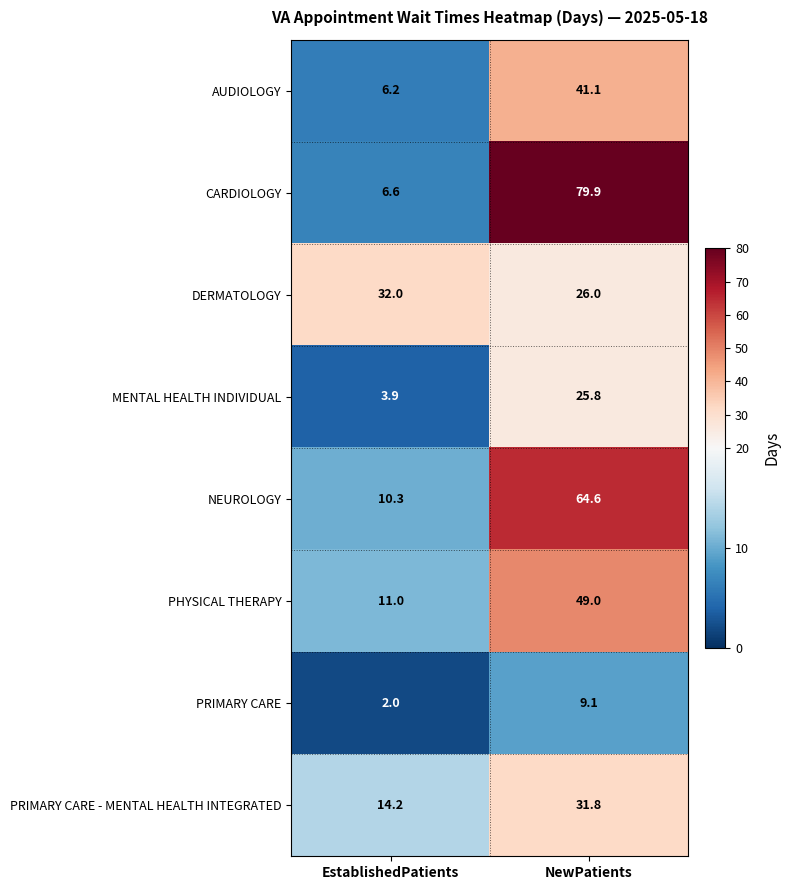

The value of MENTAL HEALTH INDIVIDUAL at NewPatients is 15.6. True or false?

False